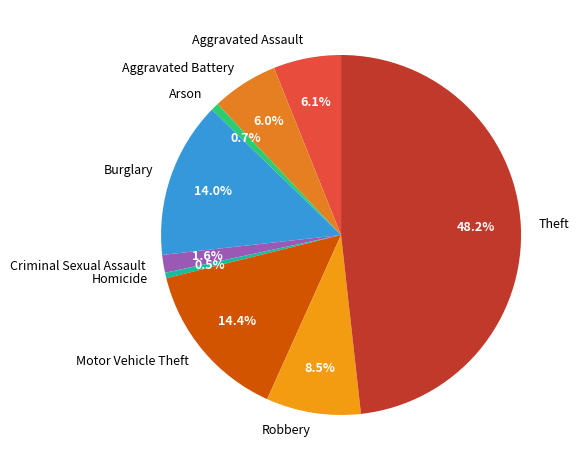

Does any single category account for the majority?

No